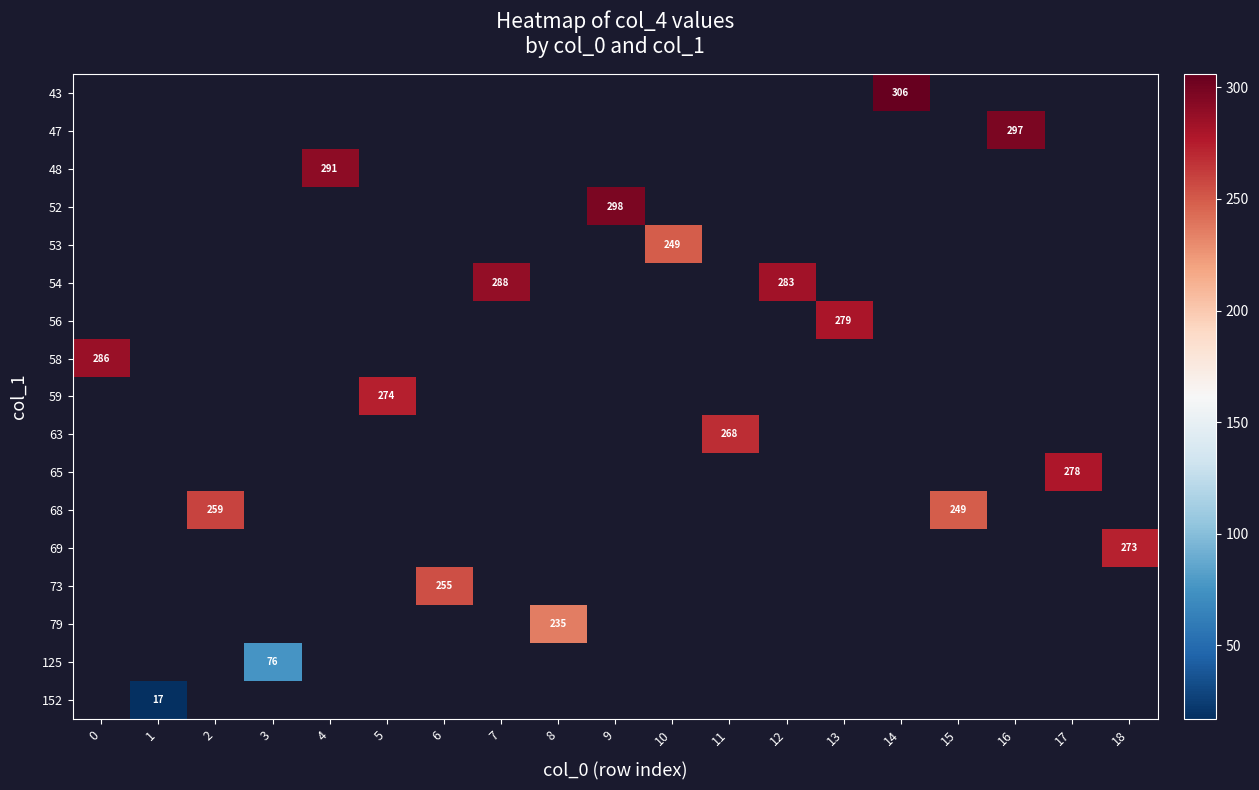

Count the number of data series in this chart.

17